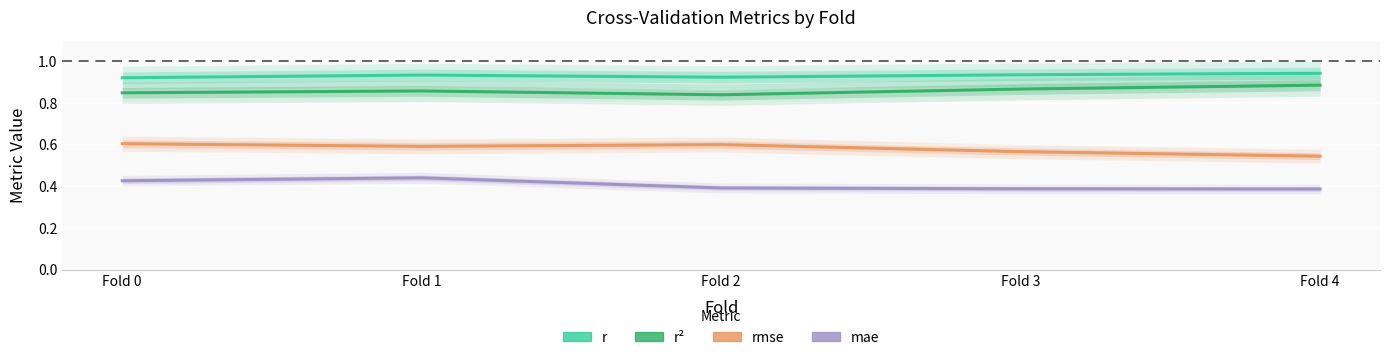

Which has a higher value, Fold 1 or Fold 4?

Fold 4